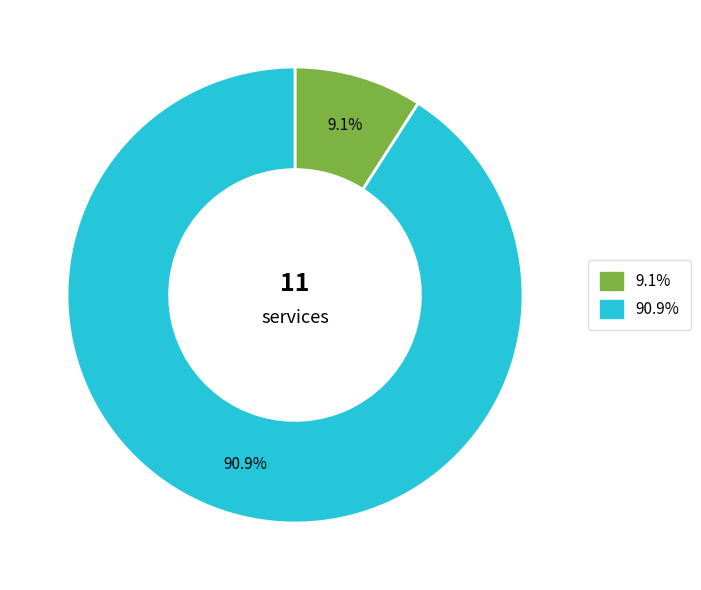

Is there any slice that represents more than half of the pie?

Yes